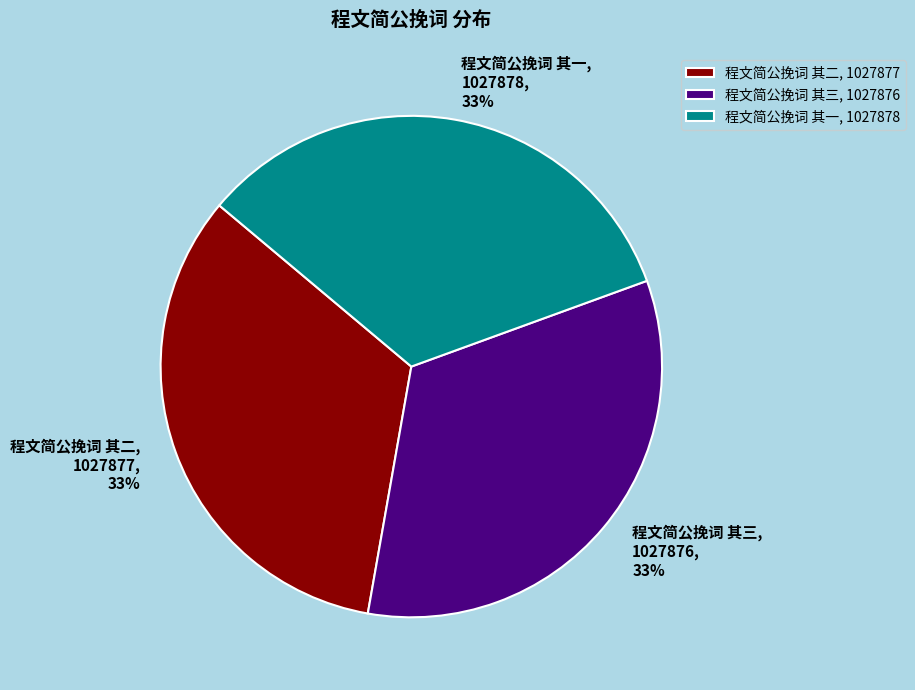

Is there any slice that represents more than half of the pie?

No